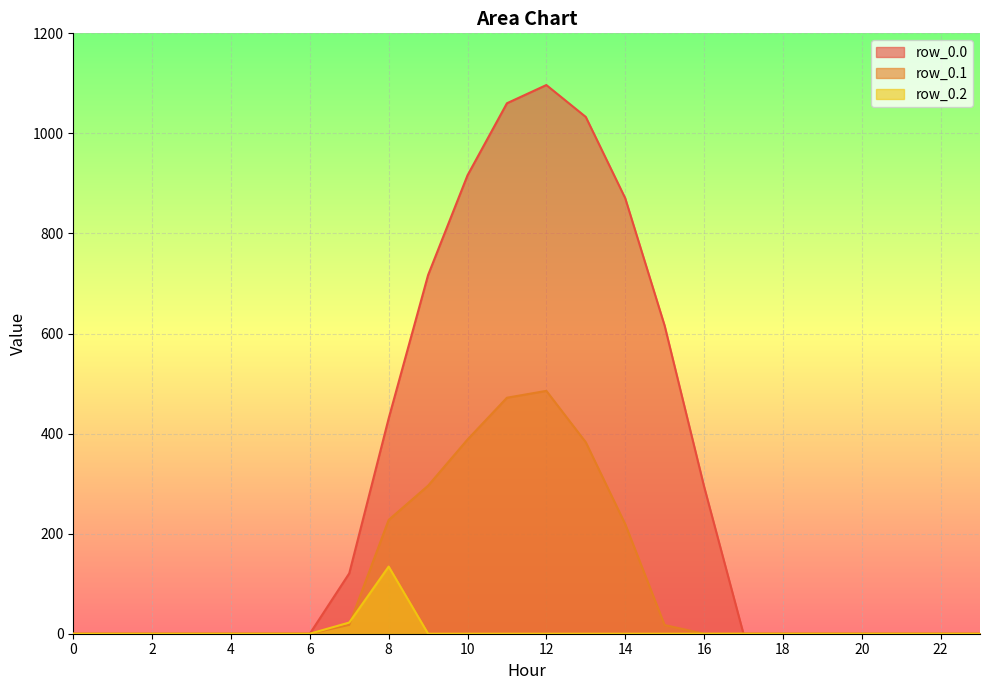

What is the value of the row_0.0 point at the 11th from the left?

916.2